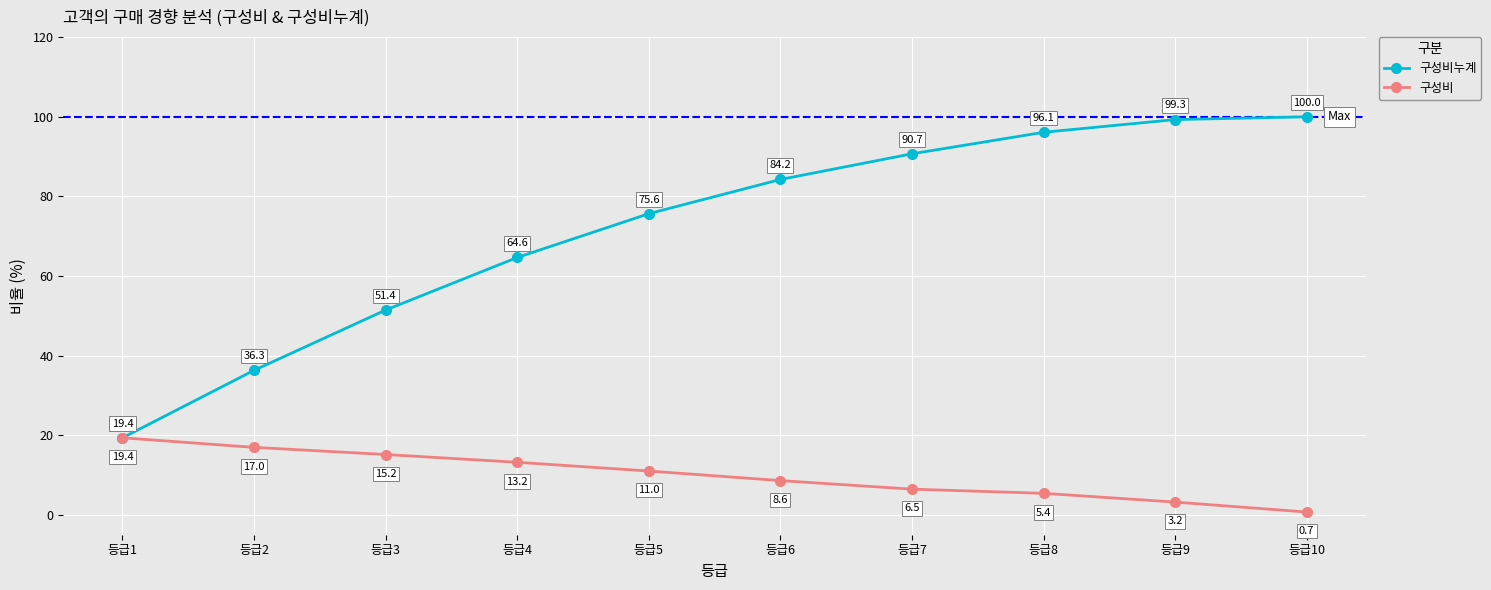

Is it true that 구성비 equals 20.7 at 등급4?

False